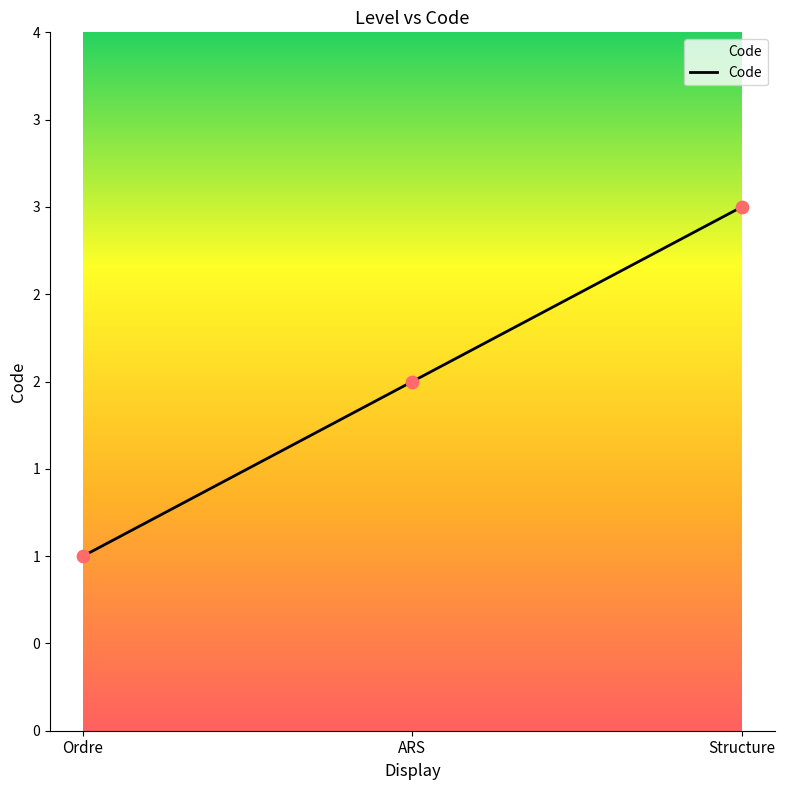

Which has a higher value, Ordre or Structure?

Structure